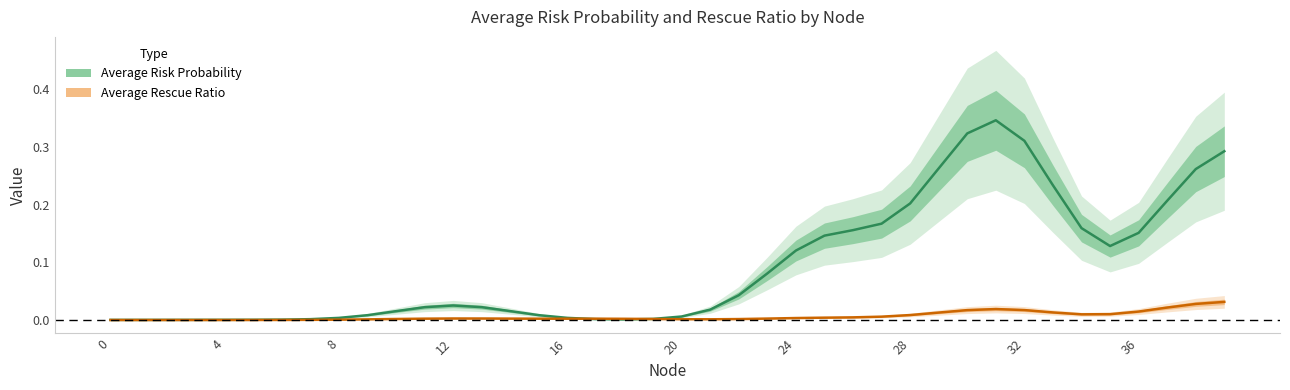

How many series are shown in this chart?

2